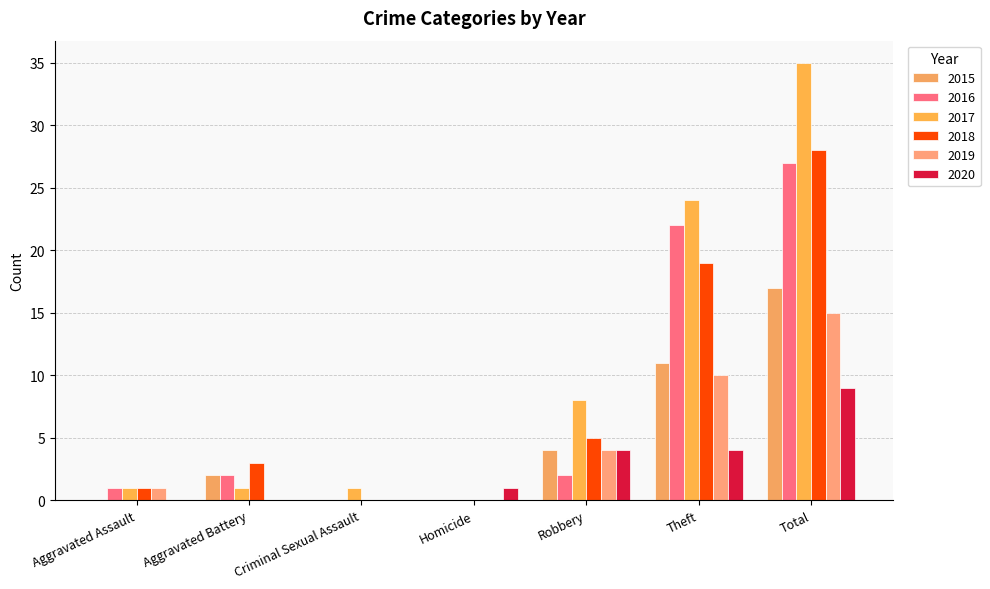

Rank the series at Robbery from lowest to highest value.

2016, 2015, 2019, 2020, 2018, 2017